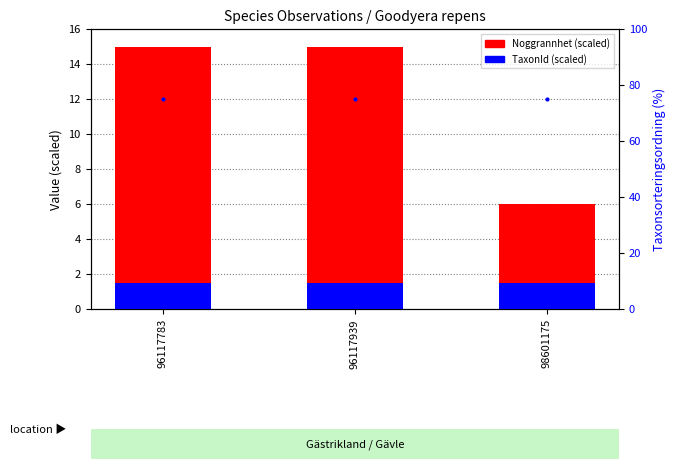

What is the difference between the Noggrannhet (scaled) values at 96117939 and 98601175?

9.0